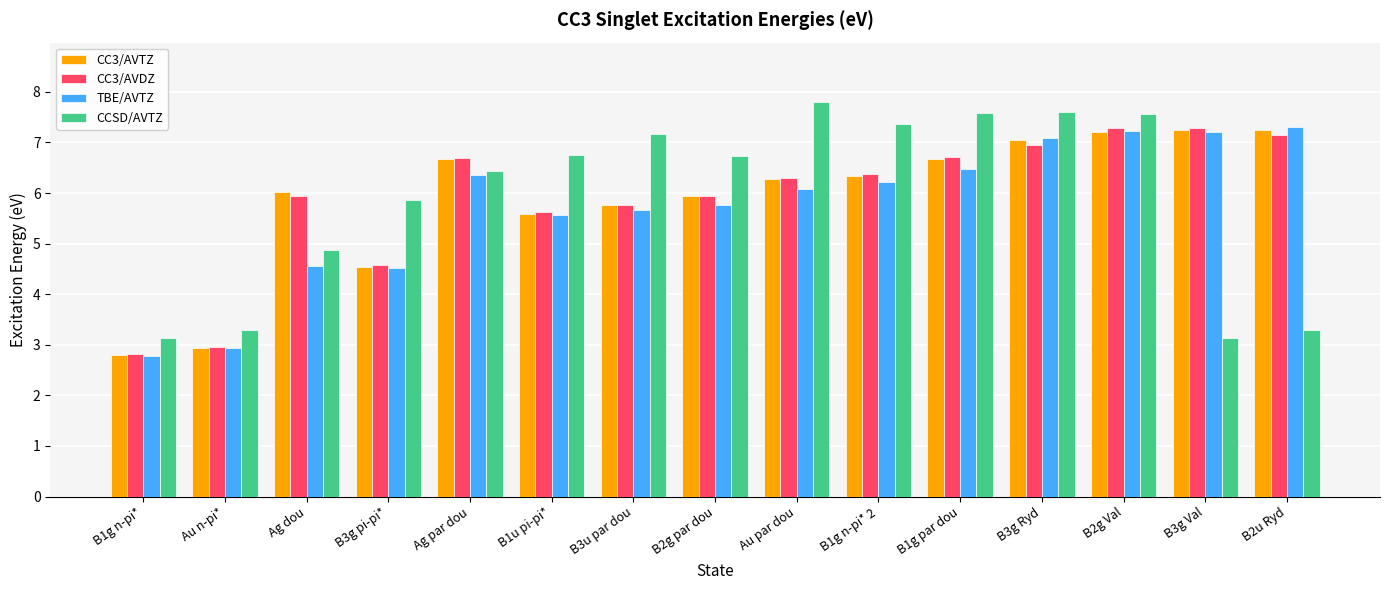

True or false: CCSD/AVTZ has a value of 13.1 at B2g Val.

False